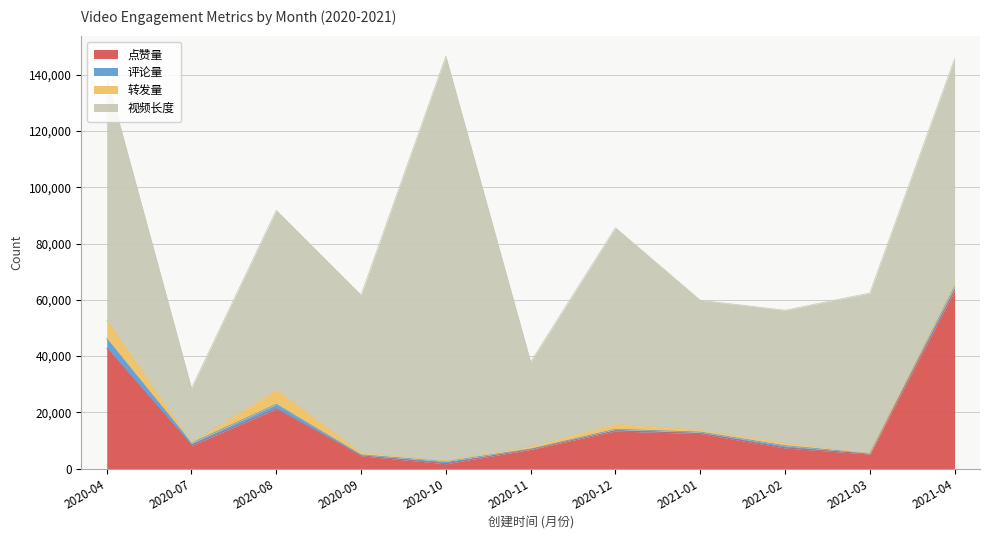

Between which two adjacent categories do 转发量 and 评论量 first intersect?

2020-04 and 2020-07